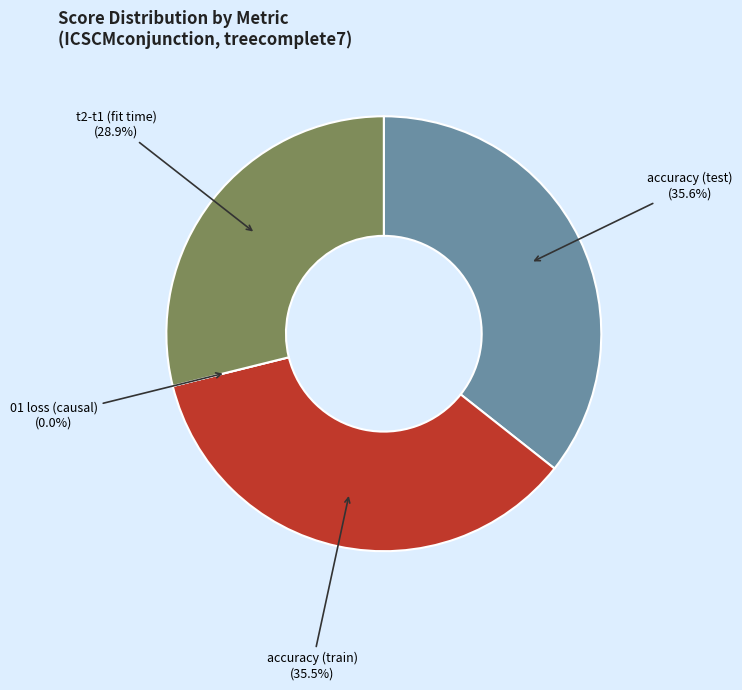

To the nearest percent, what is the average slice percentage?

25%